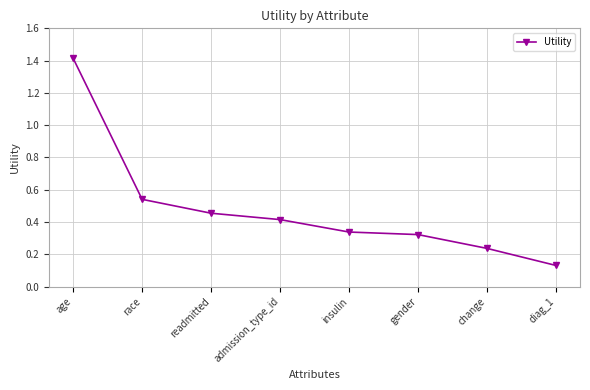

What is the difference between the maximum and second lowest values?

1.2